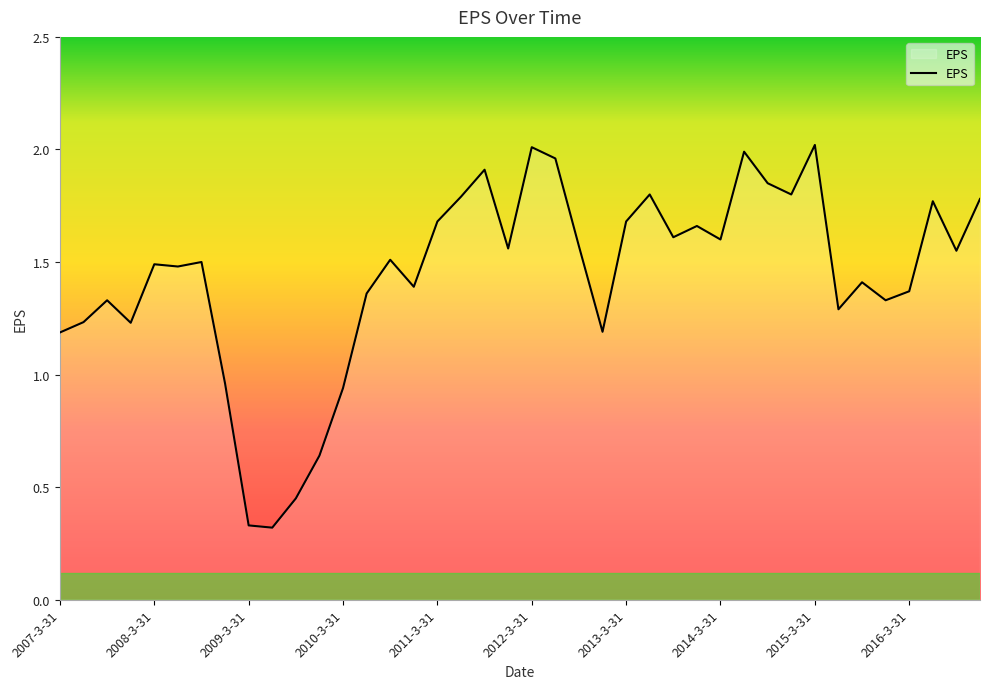

Does the chart have visible grid lines?

No